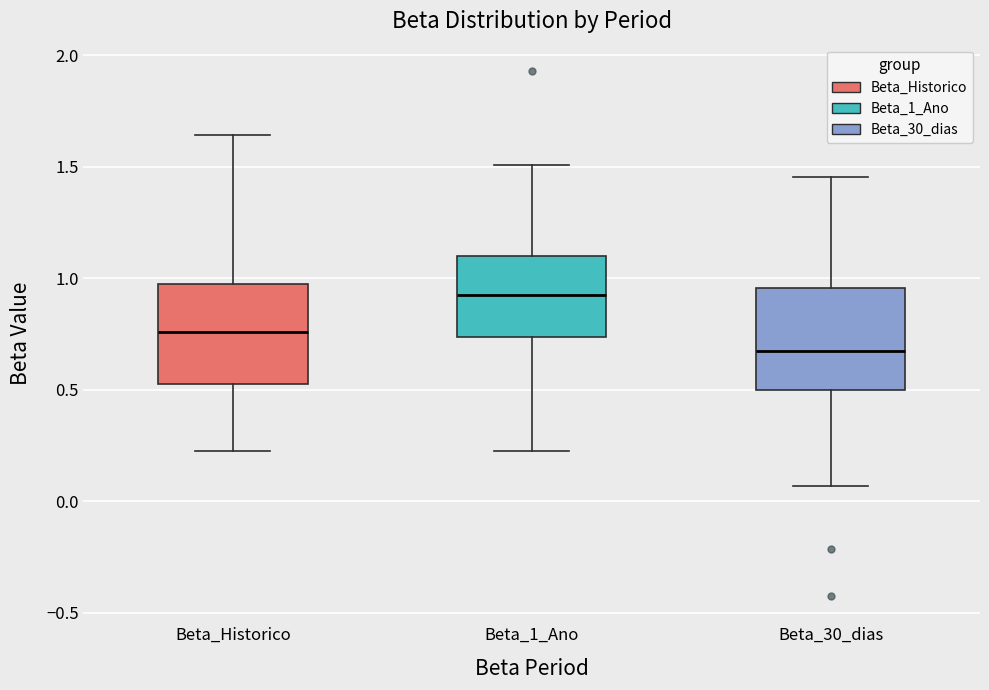

Reading left to right, read every box against the y-axis: the position of its median line, the range the box covers, and the ends of its whiskers. The values are not printed on the chart, so give them approximately, as read against the axis.

Beta_Historico: median 0.75, box 0.55 to 1.00, whiskers 0.20 to 1.65
Beta_1_Ano: median 0.95, box 0.75 to 1.10, whiskers 0.20 to 1.50
Beta_30_dias: median 0.65, box 0.50 to 0.95, whiskers 0.05 to 1.45